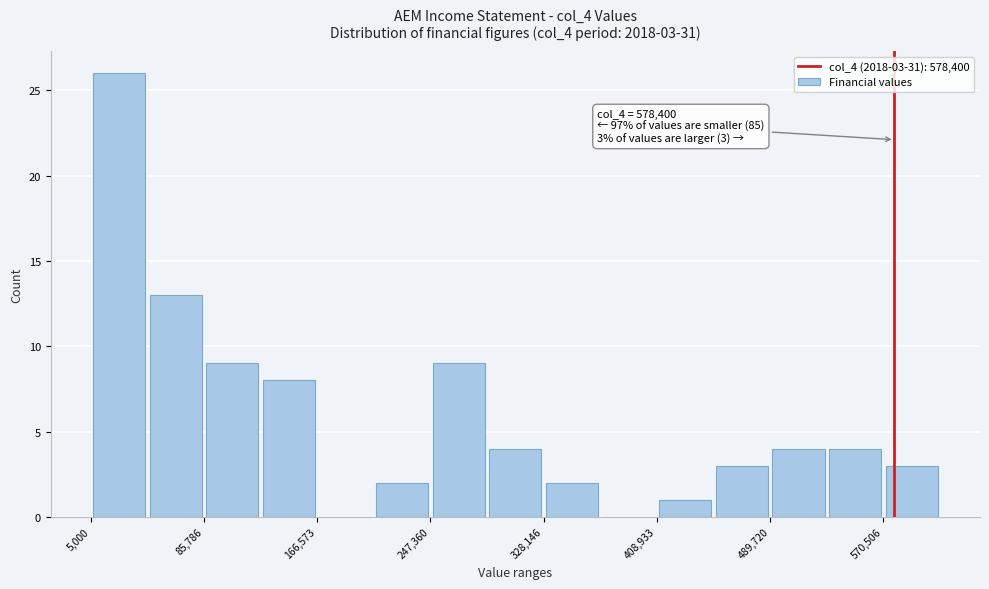

Over which range of the x-axis is the bar tallest?

10000 to 50000